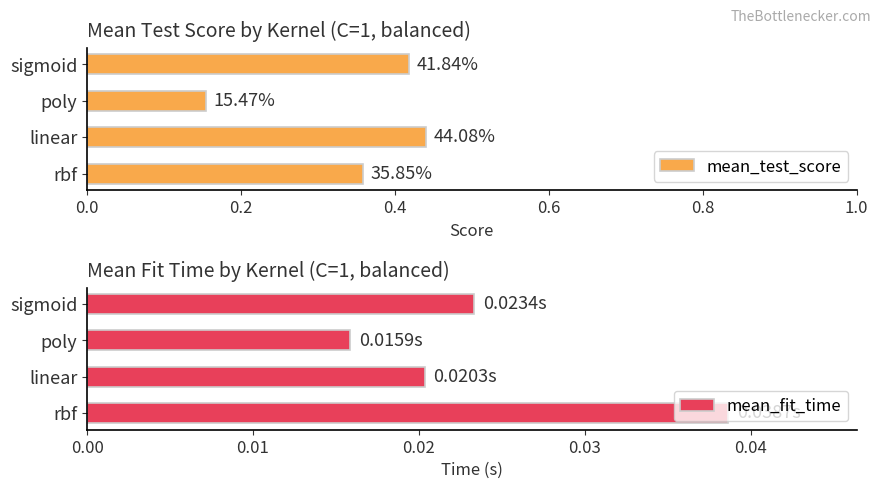

Rank the categories by mean_fit_time value from lowest to highest.

poly, linear, sigmoid, rbf